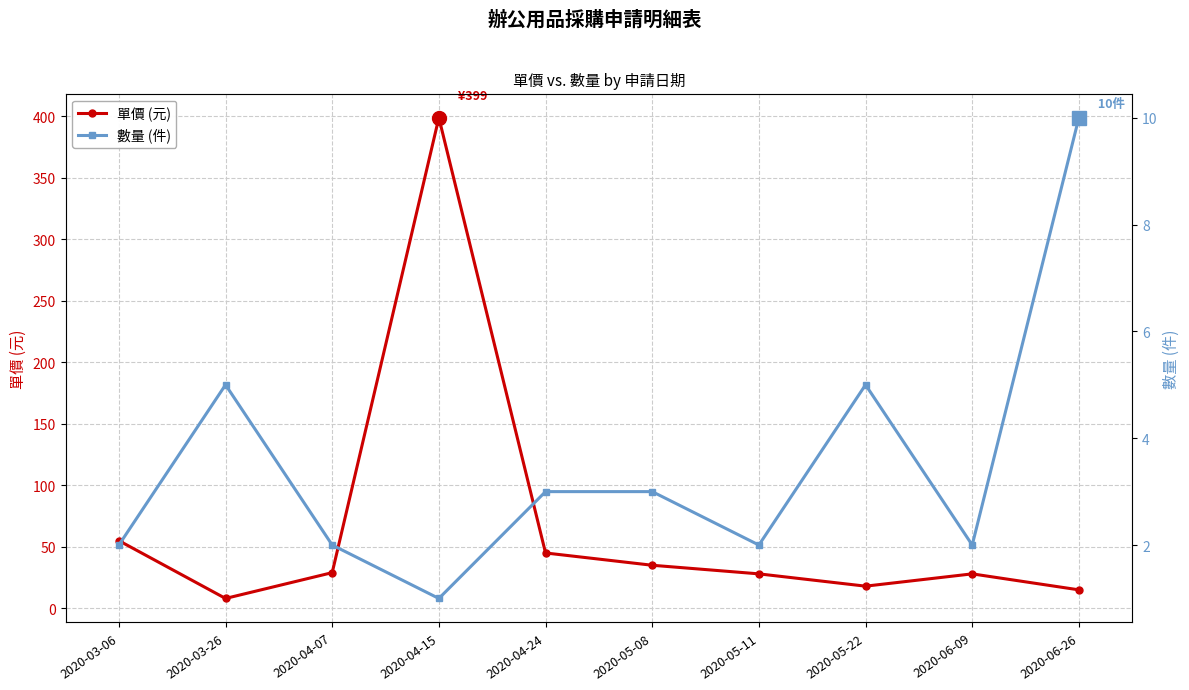

Reading left to right, transcribe all the data shown in this chart.

單價 (元): 55	8	29	399	45	35	28	18	28	15
數量 (件): 2	5	2	1	3	3	2	5	2	10